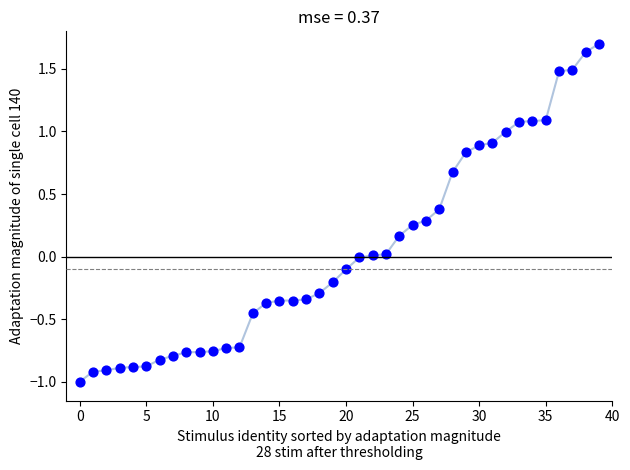

What is the range of Y values (max minus min)?

2.7